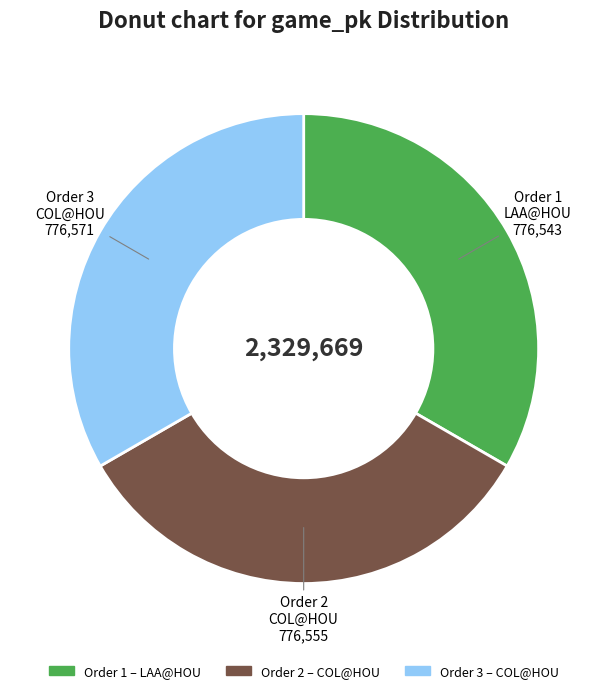

Is there a majority slice in this chart?

No